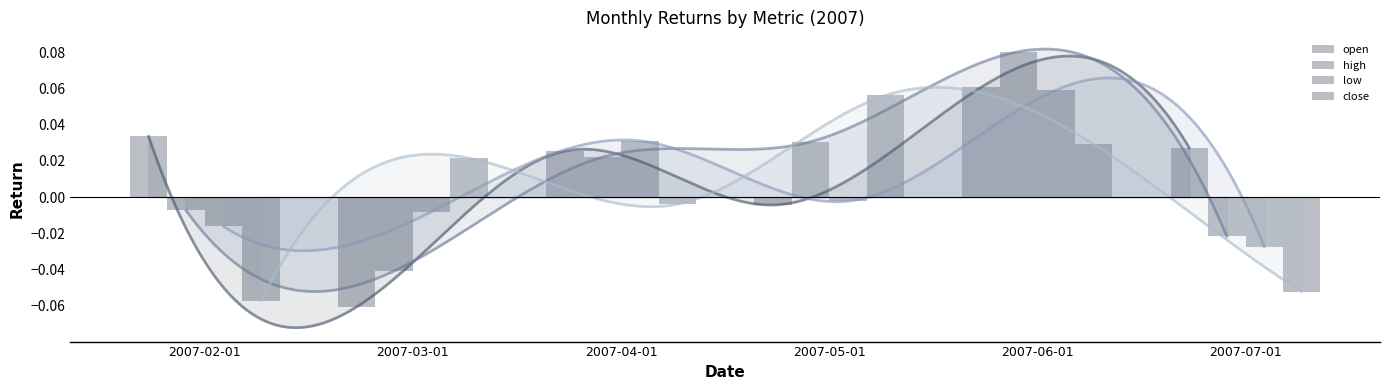

Is it true that high equals 0.0 at 2007-05-01?

True